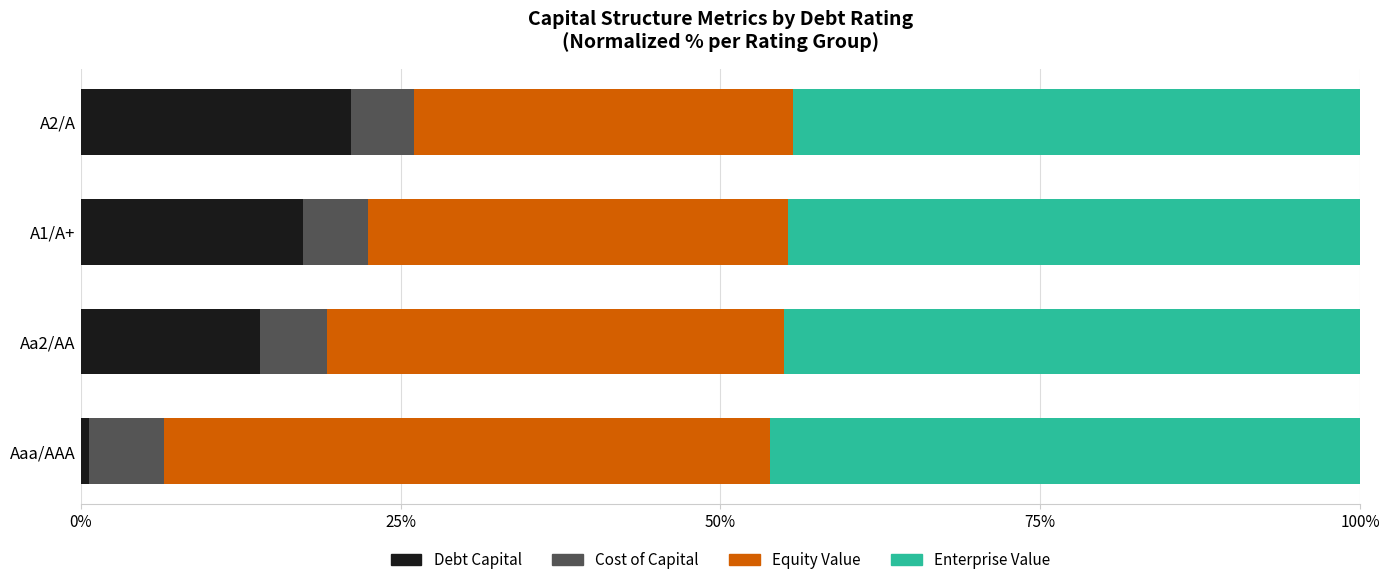

Rank the categories by Debt Capital value from highest to lowest.

A2/A, A1/A+, Aa2/AA, Aaa/AAA